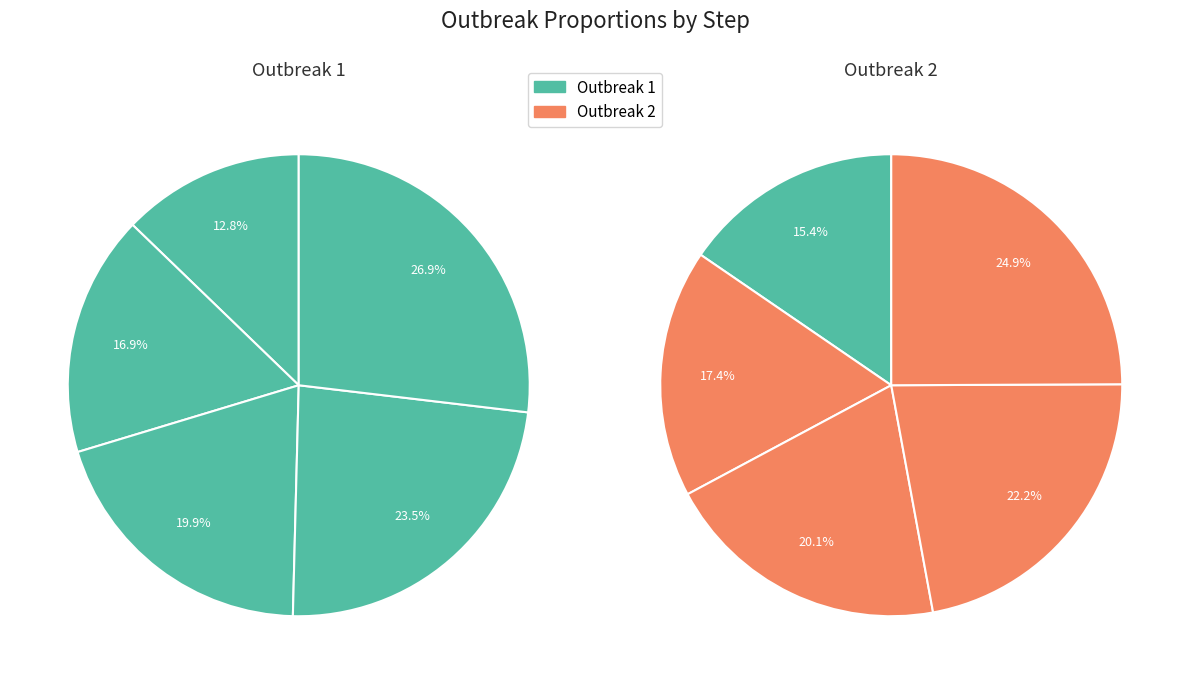

To the nearest percent, what percentage of the pie is step5?

25%